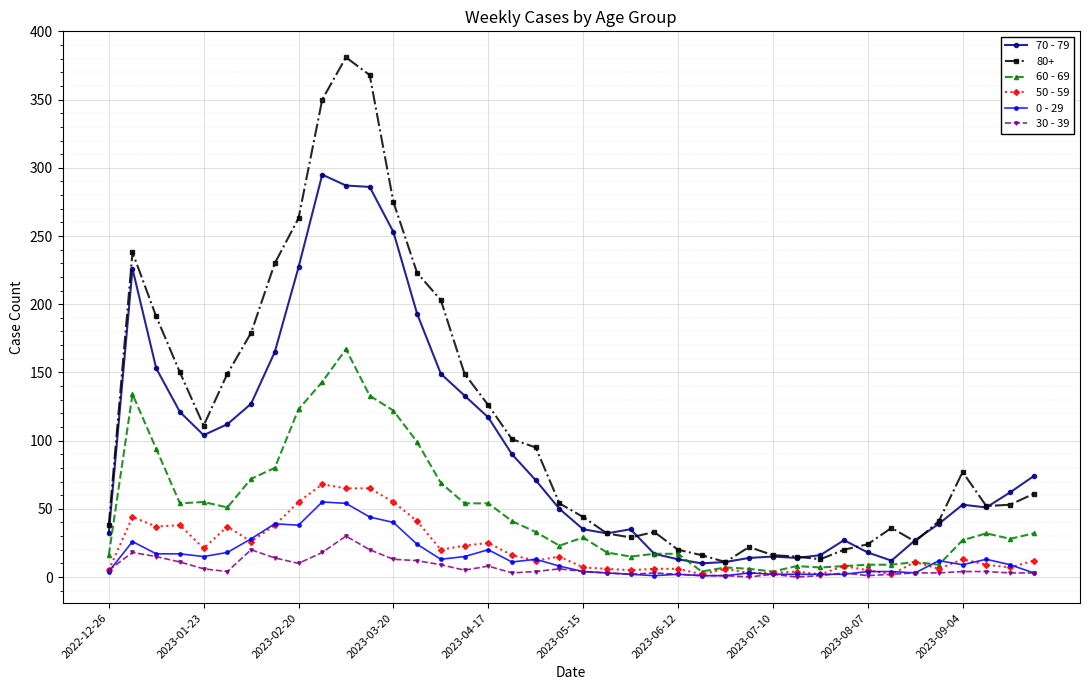

What is the greatest value displayed?

381